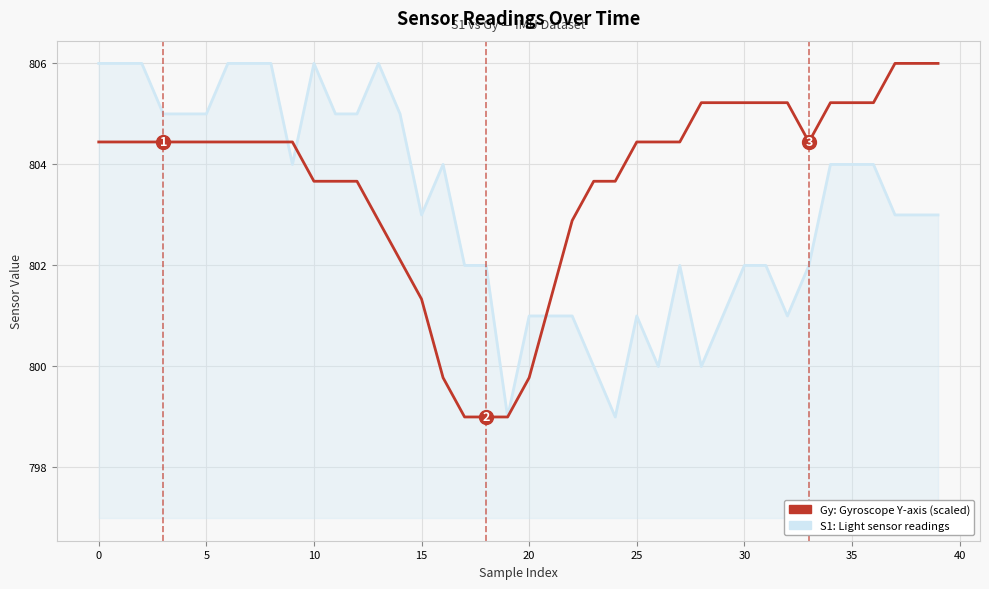

What is the maximum value shown in the chart?

806.0